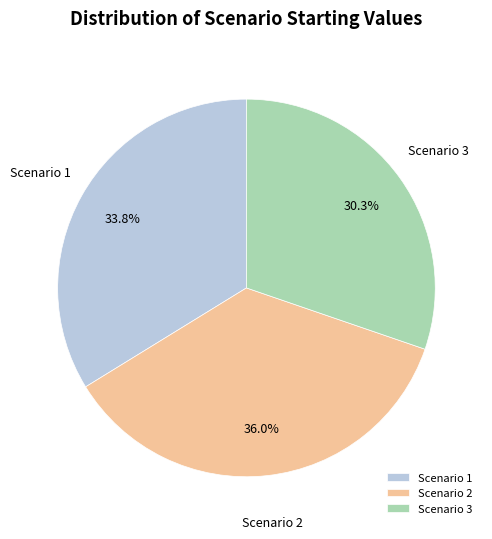

The Scenario 2 slice represents 44% of the pie. True or false?

False